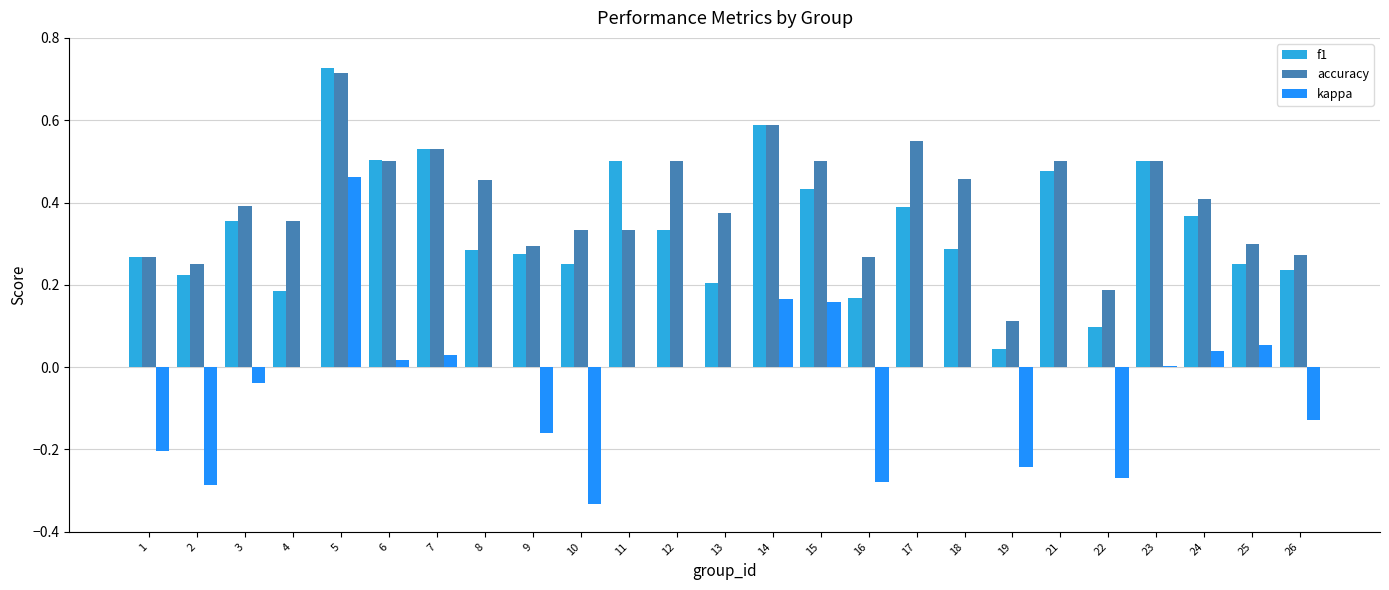

At which label does accuracy reach its peak?

5